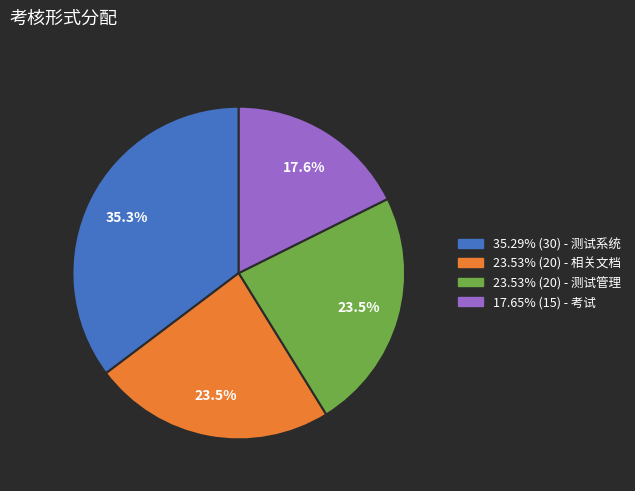

Is there a majority slice in this chart?

No